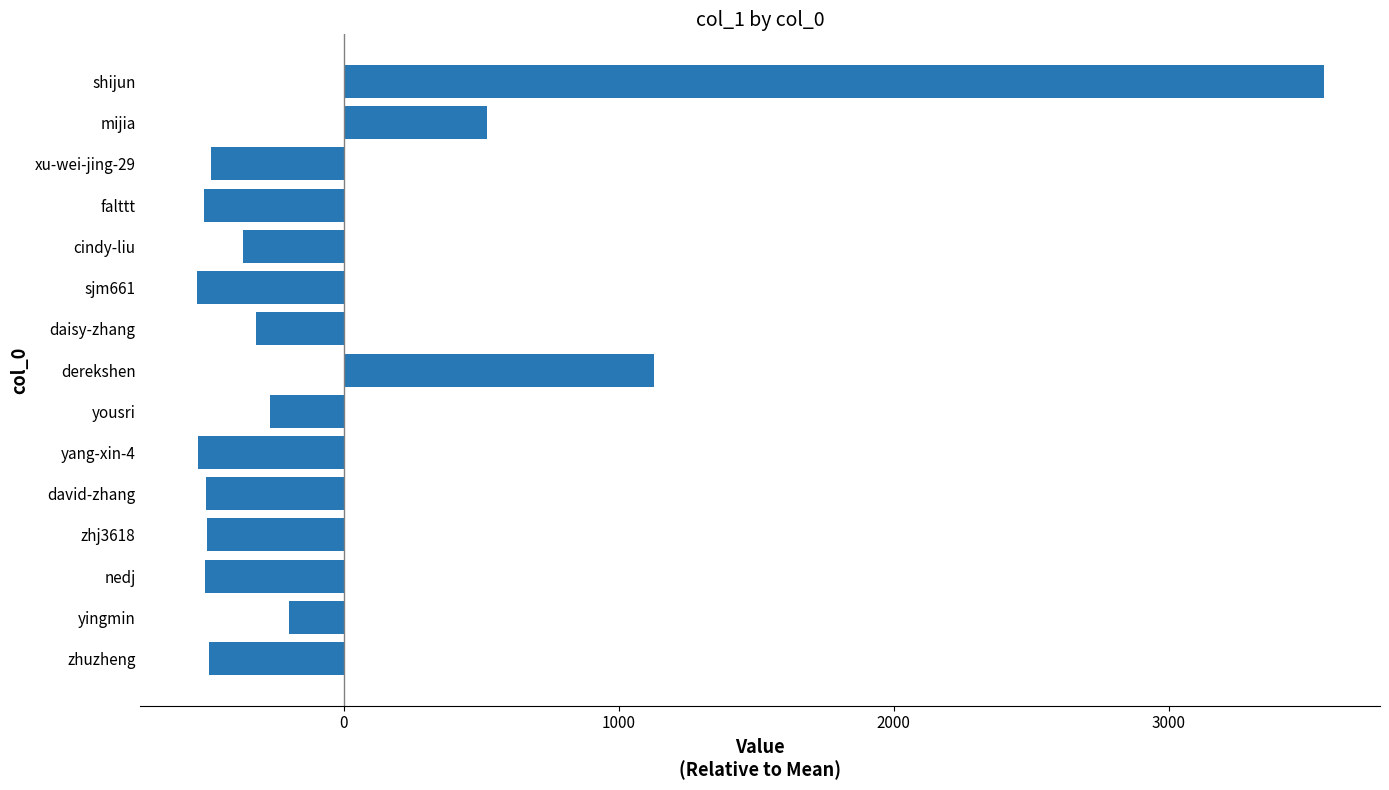

Are the bars grouped side by side (vs. stacked)?

No